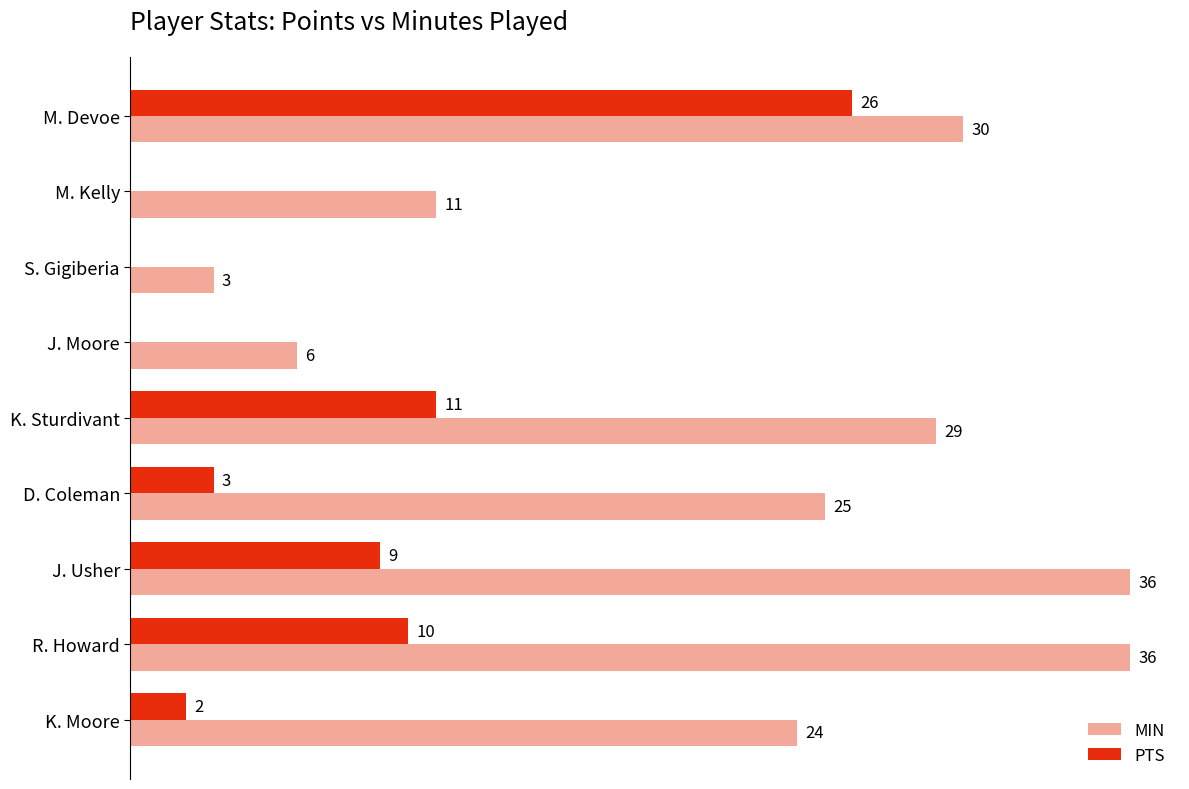

Which series has the largest total across all categories?

MIN